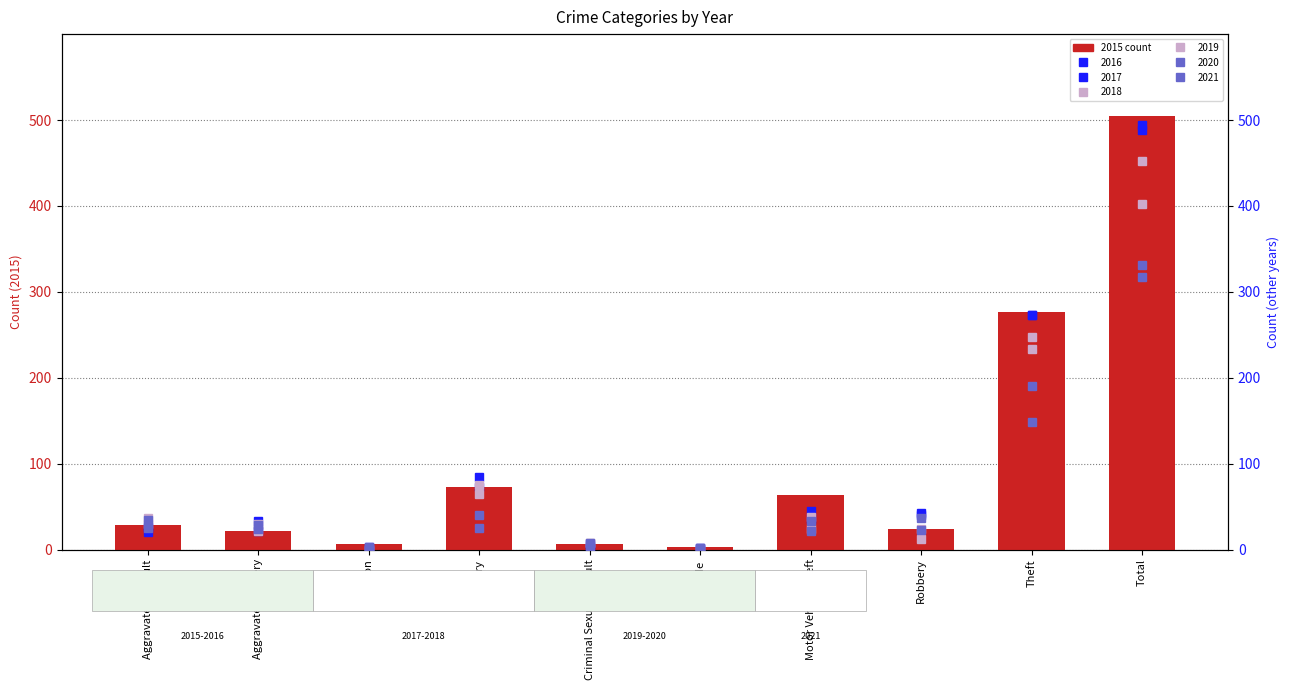

Approximately how many times larger is the value at Criminal Sexual Assault compared to Aggravated Assault?

0.2